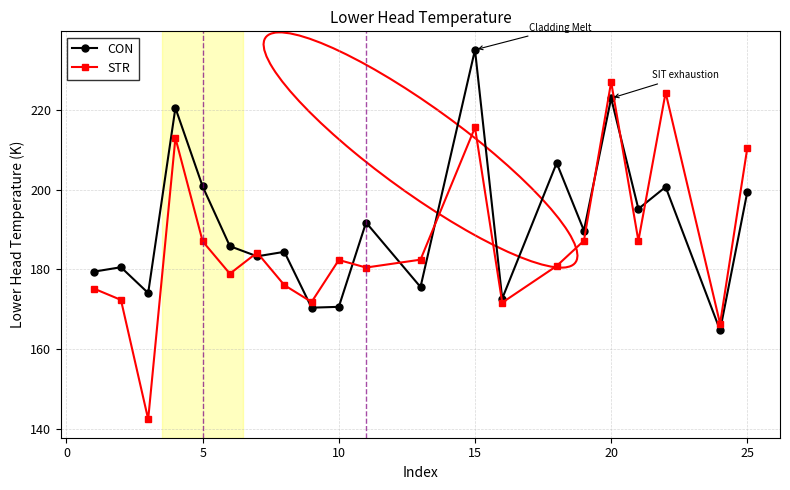

What is the value of the CON point at the 13th from the left?

235.2